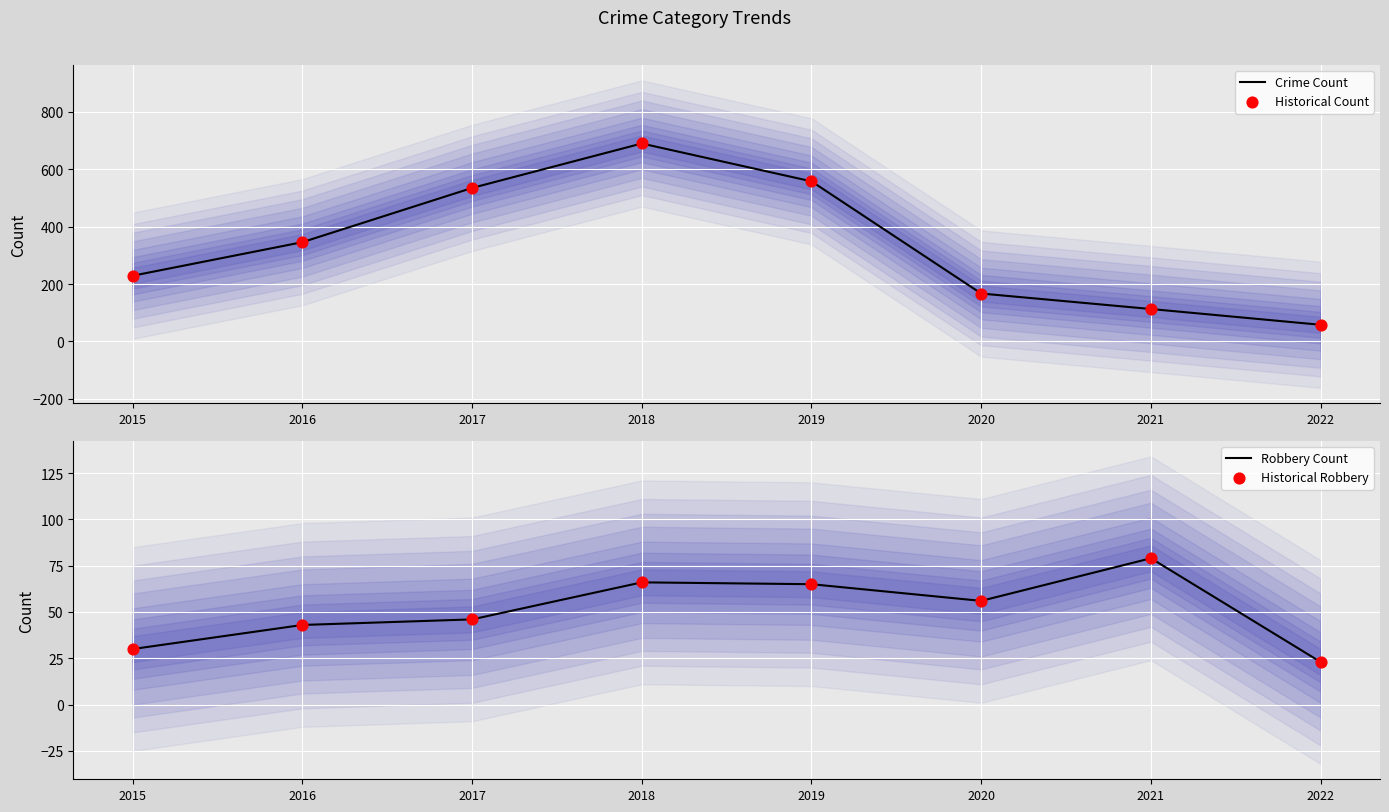

At how many categories does at least one series exceed 538?

2